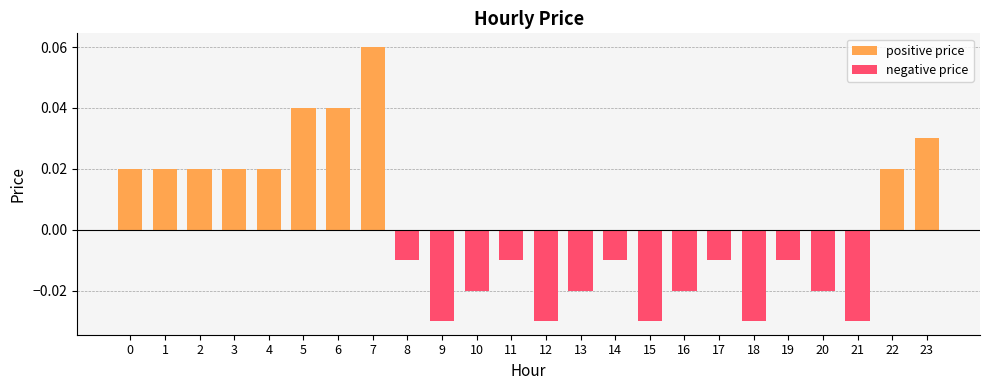

At how many categories does at least one series exceed 0?

10